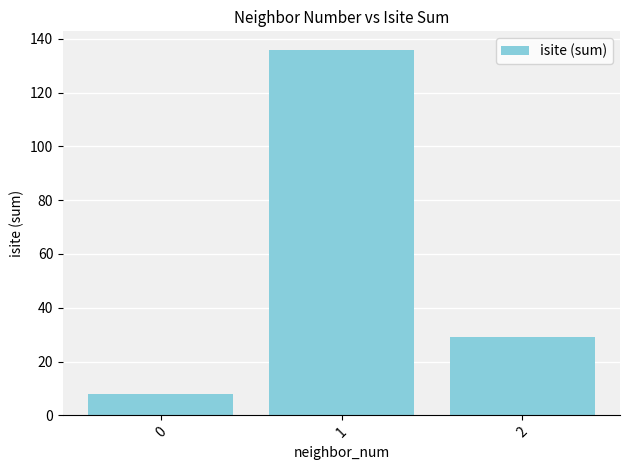

Reading right to left, what are all the values shown in this chart?

29	136	8